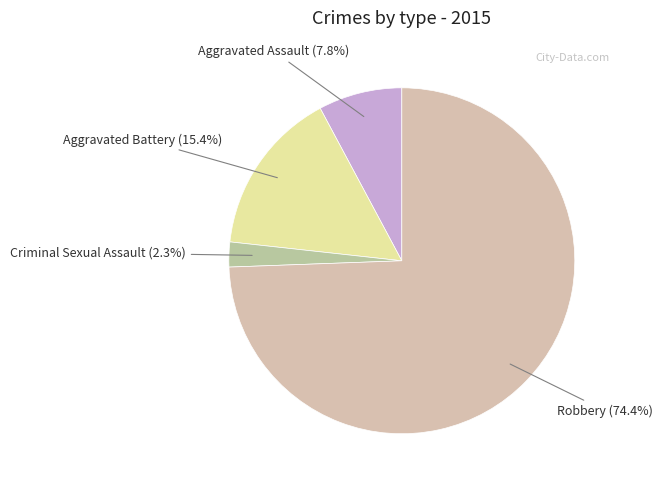

Count the number of slices in the pie.

4